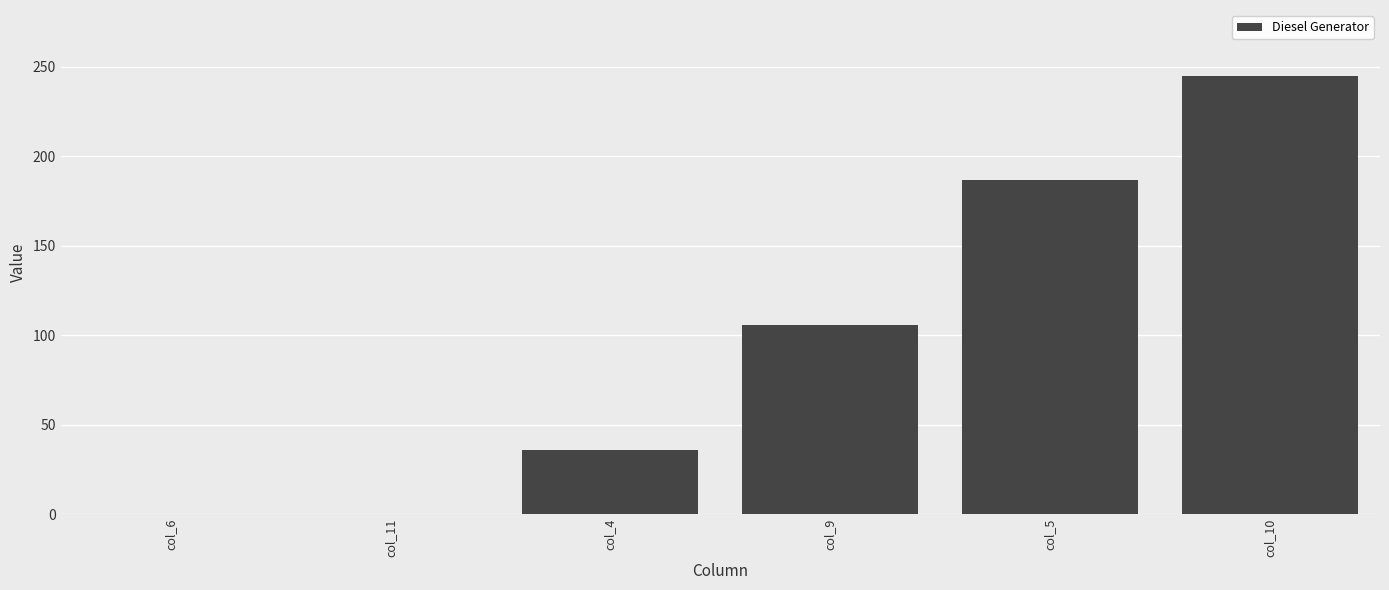

At which label is the value closest to 122?

col_9